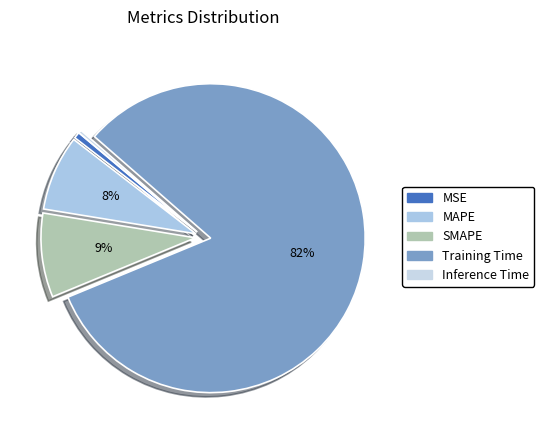

Count the number of slices in the pie.

5